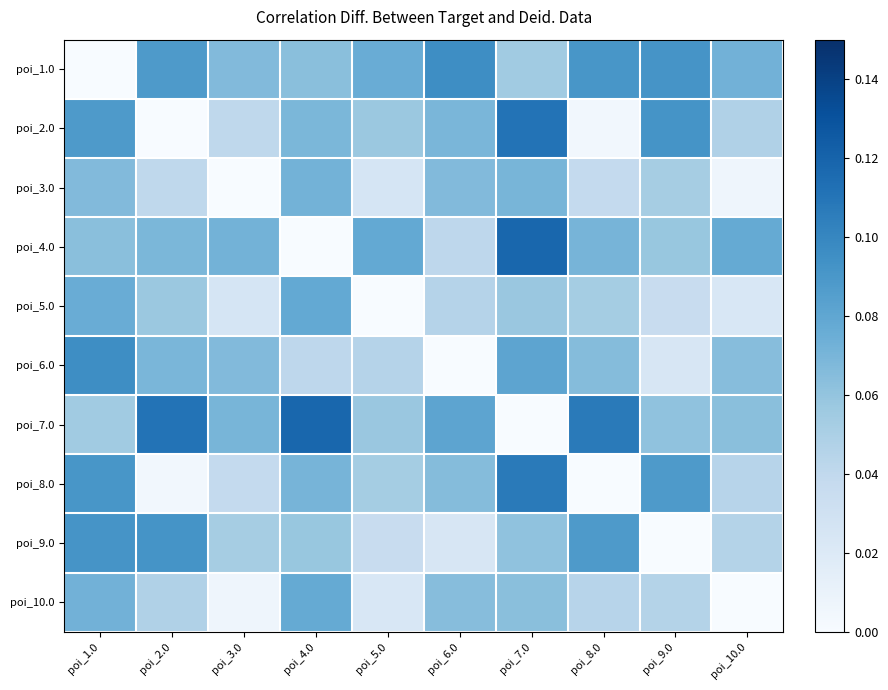

Reading right to left, list all the values displayed in this chart.

poi_1.0: poi_10.0=0.1	poi_9.0=0.1	poi_8.0=0.1	poi_7.0=0.1	poi_6.0=0.1	poi_5.0=0.1	poi_4.0=0.1	poi_3.0=0.1	poi_2.0=0.1	poi_1.0=0.0
poi_2.0: poi_10.0=0.0	poi_9.0=0.1	poi_8.0=0.0	poi_7.0=0.1	poi_6.0=0.1	poi_5.0=0.1	poi_4.0=0.1	poi_3.0=0.0	poi_2.0=0.0	poi_1.0=0.1
poi_3.0: poi_10.0=0.0	poi_9.0=0.1	poi_8.0=0.0	poi_7.0=0.1	poi_6.0=0.1	poi_5.0=0.0	poi_4.0=0.1	poi_3.0=0.0	poi_2.0=0.0	poi_1.0=0.1
poi_4.0: poi_10.0=0.1	poi_9.0=0.1	poi_8.0=0.1	poi_7.0=0.1	poi_6.0=0.0	poi_5.0=0.1	poi_4.0=0.0	poi_3.0=0.1	poi_2.0=0.1	poi_1.0=0.1
poi_5.0: poi_10.0=0.0	poi_9.0=0.0	poi_8.0=0.1	poi_7.0=0.1	poi_6.0=0.0	poi_5.0=0.0	poi_4.0=0.1	poi_3.0=0.0	poi_2.0=0.1	poi_1.0=0.1
poi_6.0: poi_10.0=0.1	poi_9.0=0.0	poi_8.0=0.1	poi_7.0=0.1	poi_6.0=0.0	poi_5.0=0.0	poi_4.0=0.0	poi_3.0=0.1	poi_2.0=0.1	poi_1.0=0.1
poi_7.0: poi_10.0=0.1	poi_9.0=0.1	poi_8.0=0.1	poi_7.0=0.0	poi_6.0=0.1	poi_5.0=0.1	poi_4.0=0.1	poi_3.0=0.1	poi_2.0=0.1	poi_1.0=0.1
poi_8.0: poi_10.0=0.0	poi_9.0=0.1	poi_8.0=0.0	poi_7.0=0.1	poi_6.0=0.1	poi_5.0=0.1	poi_4.0=0.1	poi_3.0=0.0	poi_2.0=0.0	poi_1.0=0.1
poi_9.0: poi_10.0=0.0	poi_9.0=0.0	poi_8.0=0.1	poi_7.0=0.1	poi_6.0=0.0	poi_5.0=0.0	poi_4.0=0.1	poi_3.0=0.1	poi_2.0=0.1	poi_1.0=0.1
poi_10.0: poi_10.0=0.0	poi_9.0=0.0	poi_8.0=0.0	poi_7.0=0.1	poi_6.0=0.1	poi_5.0=0.0	poi_4.0=0.1	poi_3.0=0.0	poi_2.0=0.0	poi_1.0=0.1